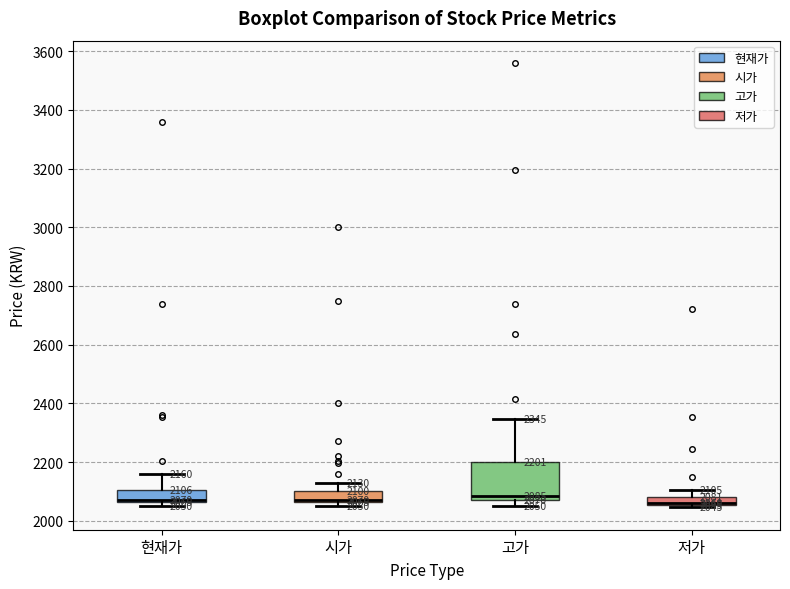

Comparing the boxes themselves (not the whiskers), which one is the tallest?

고가